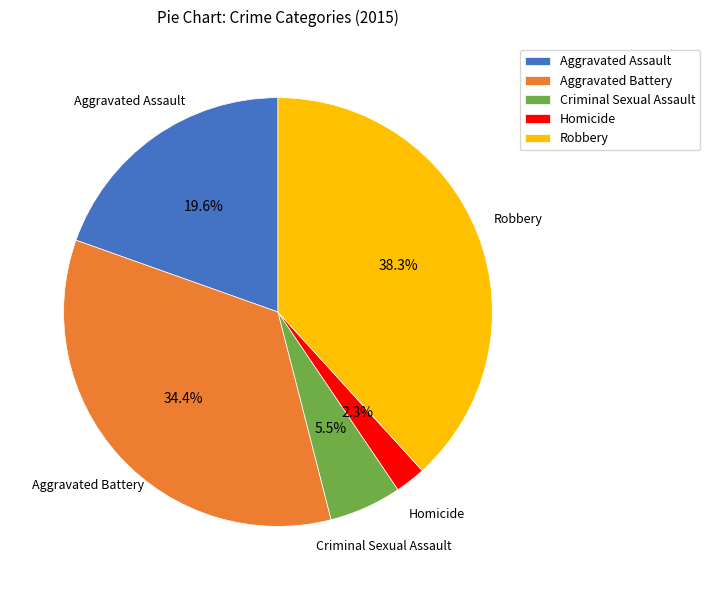

Does Aggravated Battery account for over 50% of the chart?

No